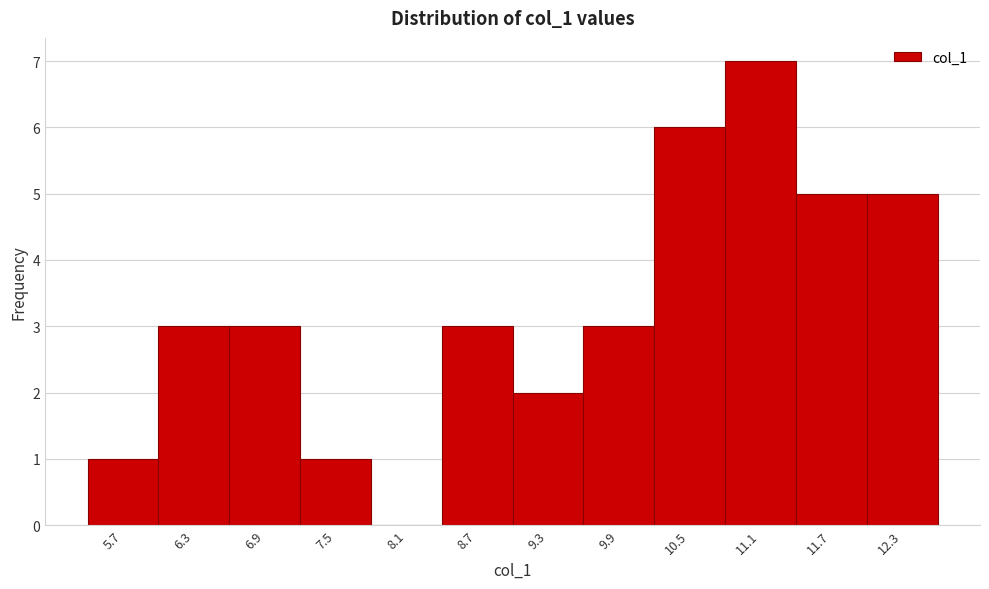

Reading right to left, transcribe all the data shown in this chart.

12.3=5	11.7=5	11.1=7	10.5=6	9.9=3	9.3=2	8.7=3	8.1=0	7.5=1	6.9=3	6.3=3	5.7=1